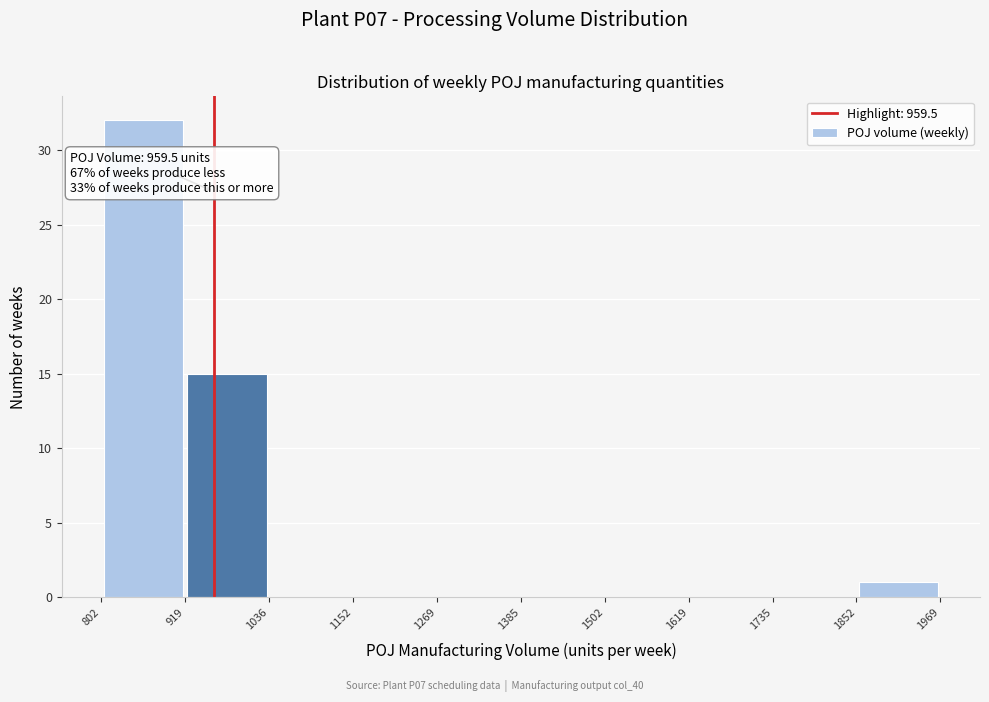

Which range on the x-axis has the tallest bar?

802 to 919